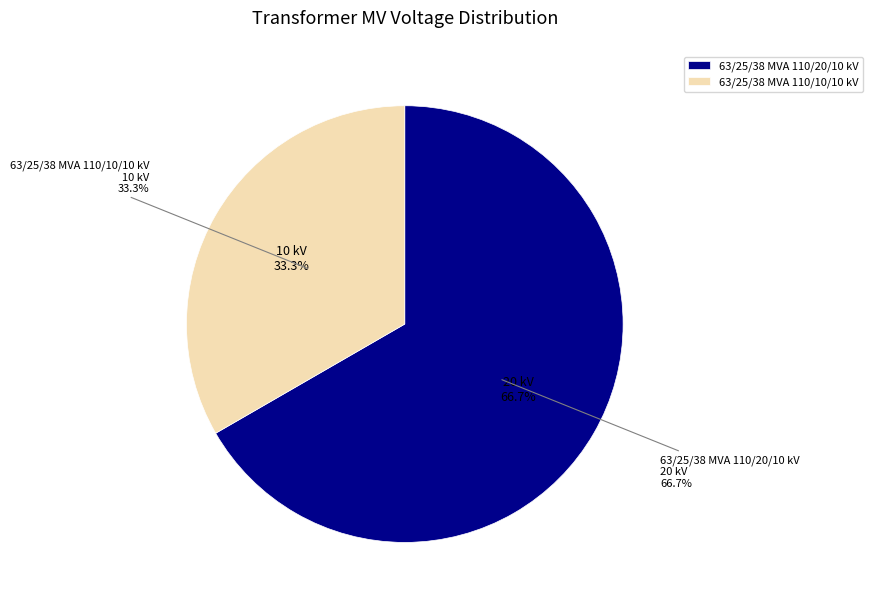

Which category accounts for the majority?

63/25/38 MVA 110/20/10 kV